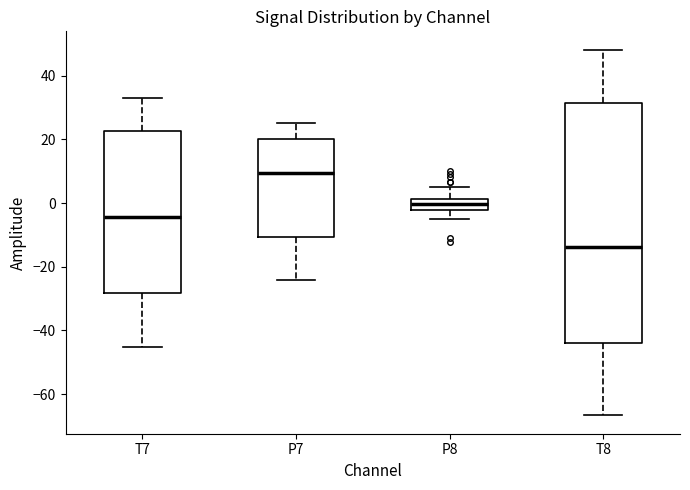

Reading left to right, transcribe this box plot: for each box, give where its median line is, the range the box spans, and where its two whiskers end, as read against the y-axis. The values are not printed on the chart, so give them approximately, as read against the axis.

T7: median -4, box -28 to 22, whiskers -46 to 34
P7: median 10, box -10 to 20, whiskers -24 to 26
P8: median 0, box -2 to 2, whiskers -6 to 6
T8: median -14, box -44 to 32, whiskers -66 to 48